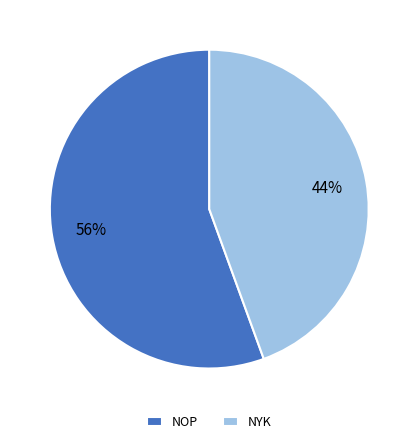

Is there any slice that represents more than half of the pie?

Yes